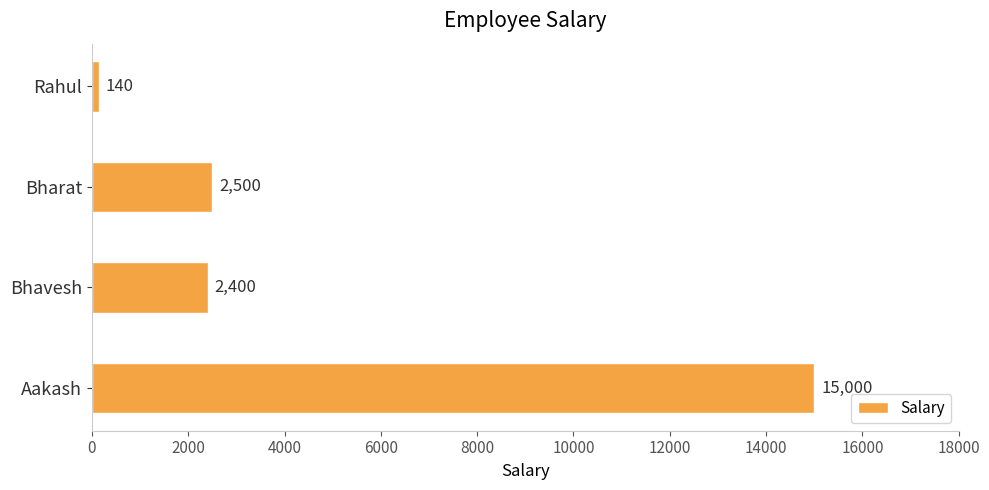

What is the average value?

5010